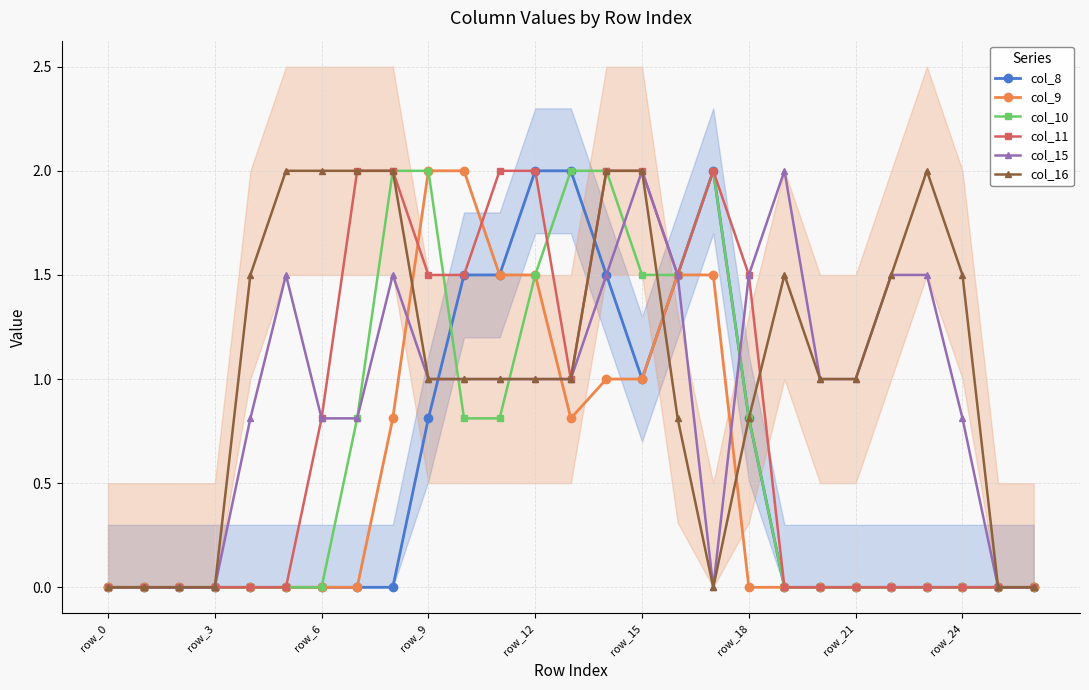

Is it true that col_15 equals -1.3 at 26?

False